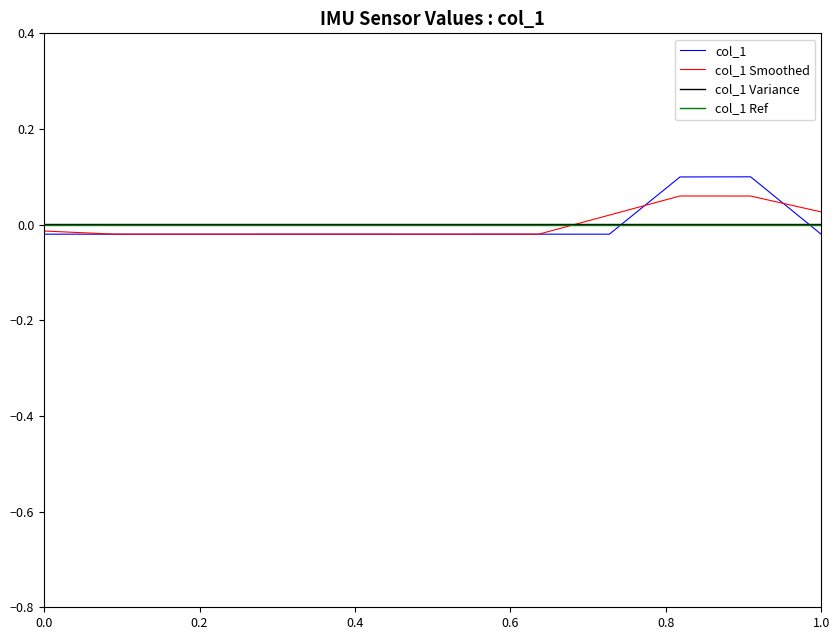

True or false: col_1 Variance and col_1 Ref cross at least once.

False